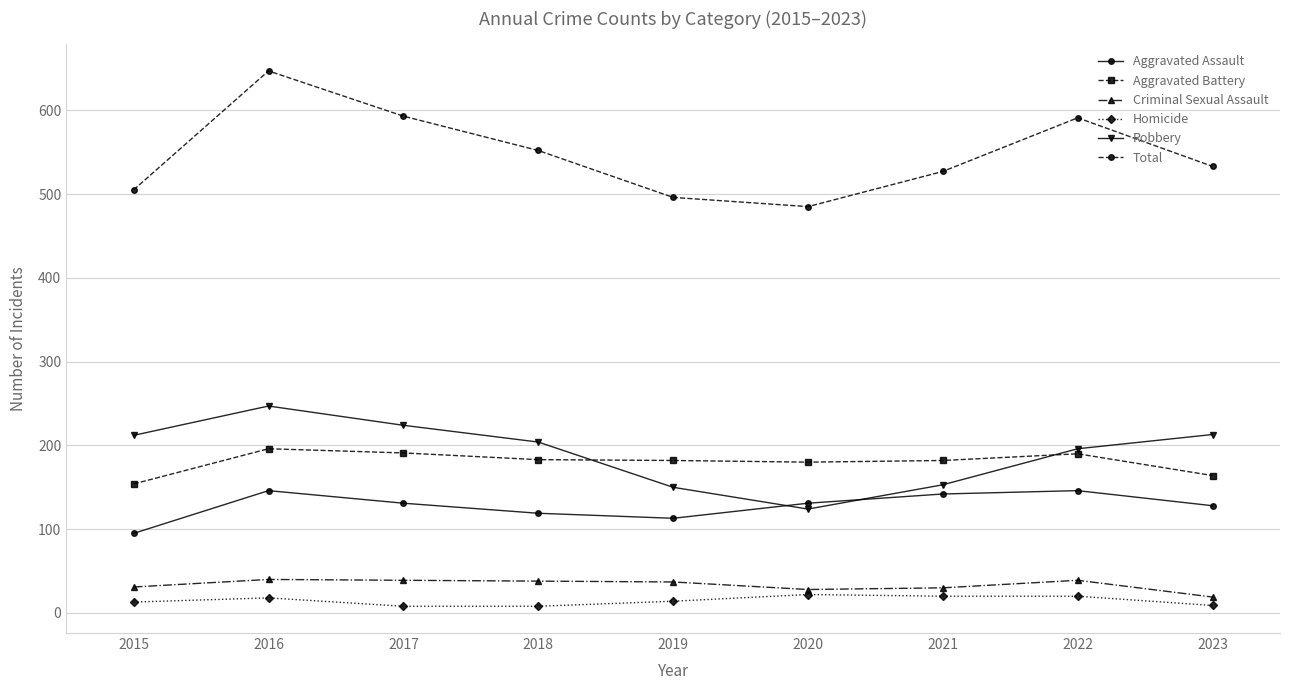

At which label is Robbery closest to 185?

2022